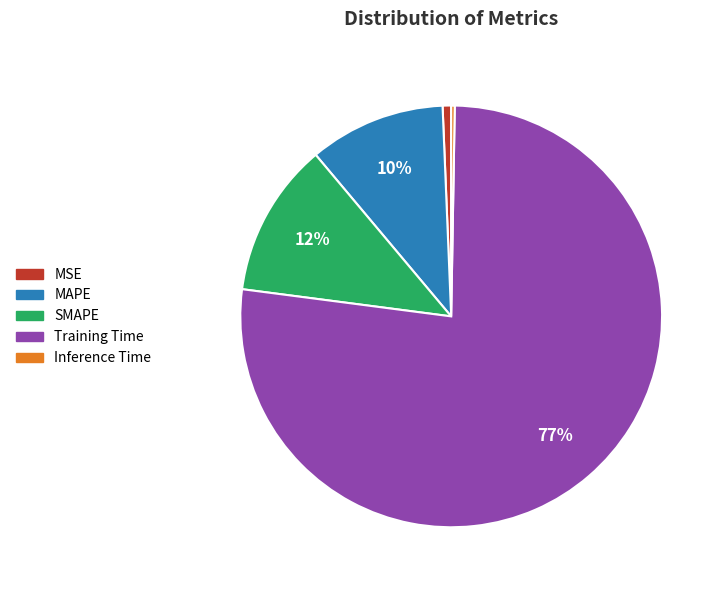

Combined, do MSE and MAPE account for over 50%?

No